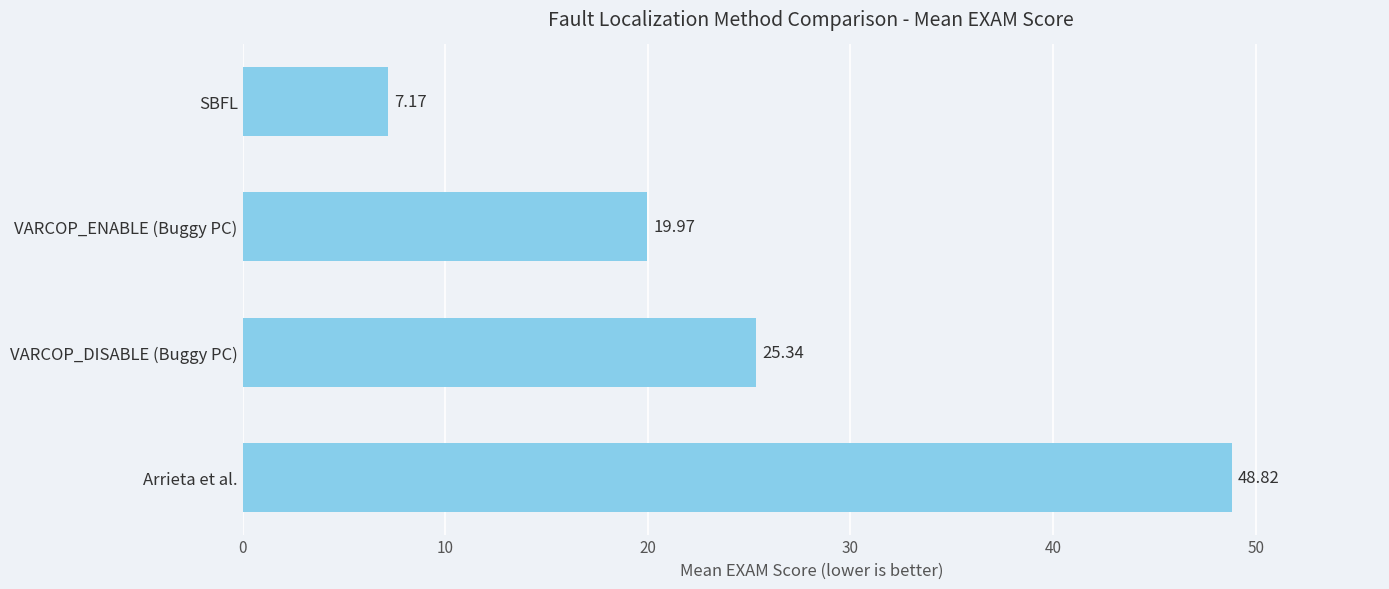

Are the bars grouped side by side (vs. stacked)?

No